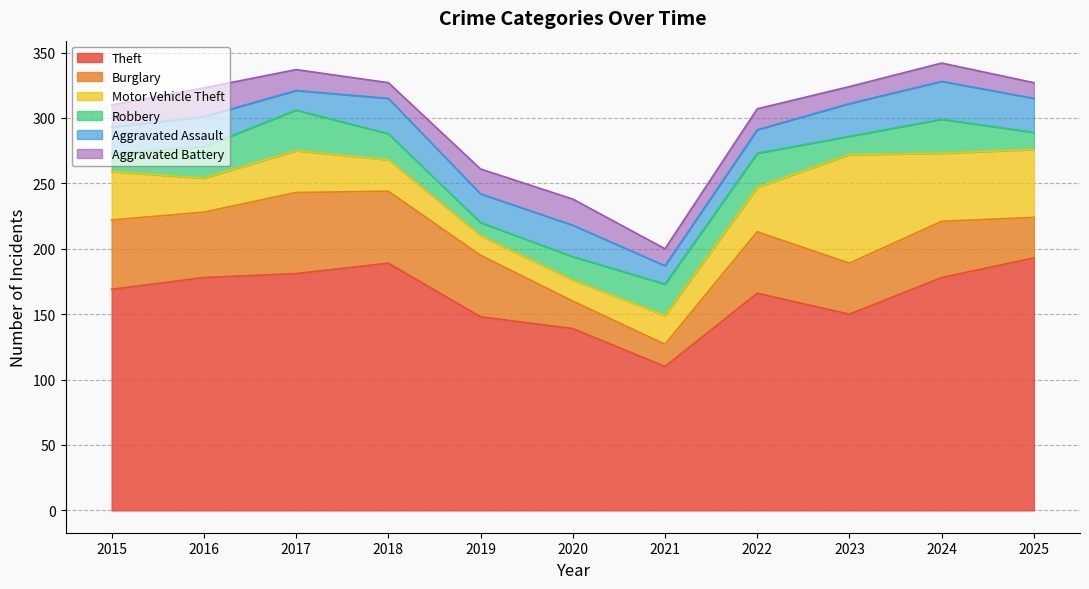

Between 2023 and 2021, which is larger?

2023